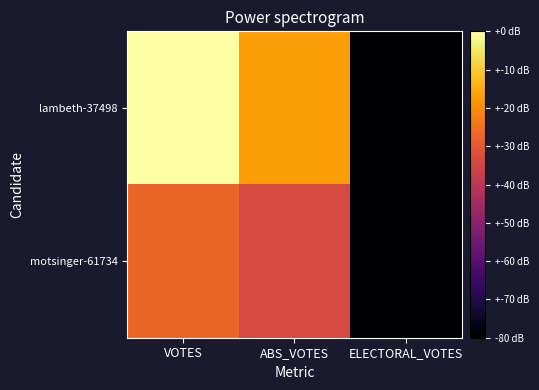

At how many categories does at least one series exceed 5647?

2